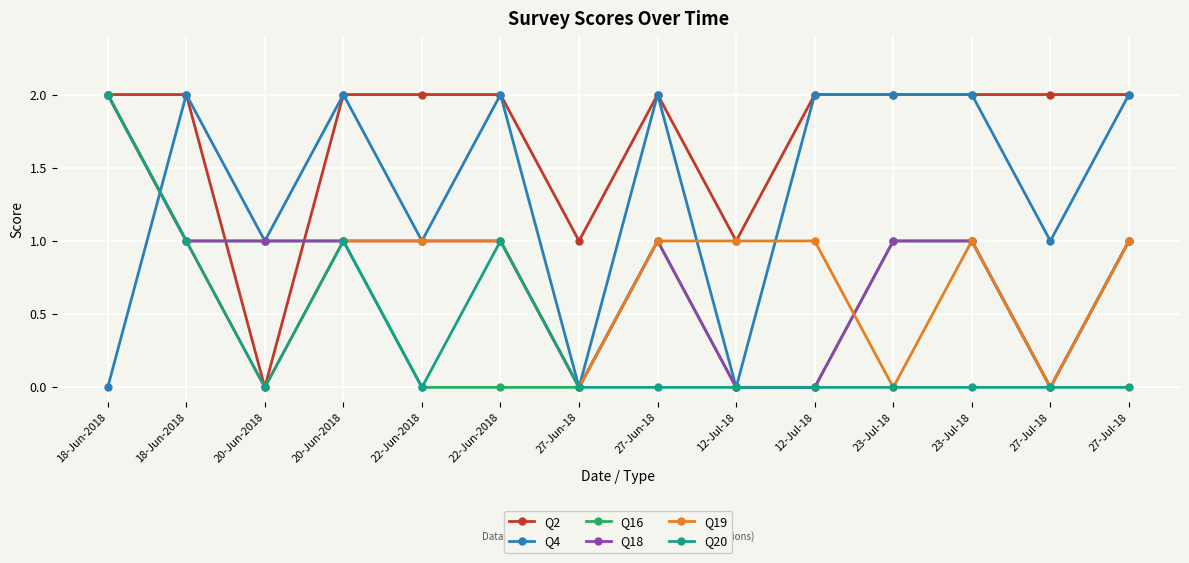

At which category does the chart reach its minimum across all series?

20-Jun-2018